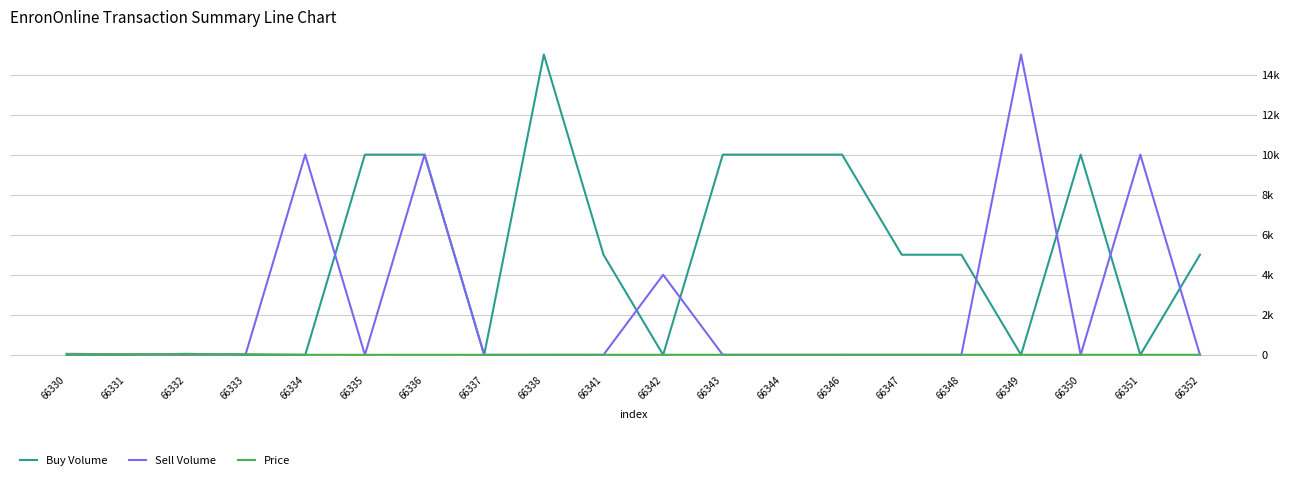

At which label does Buy Volume reach its minimum?

66330